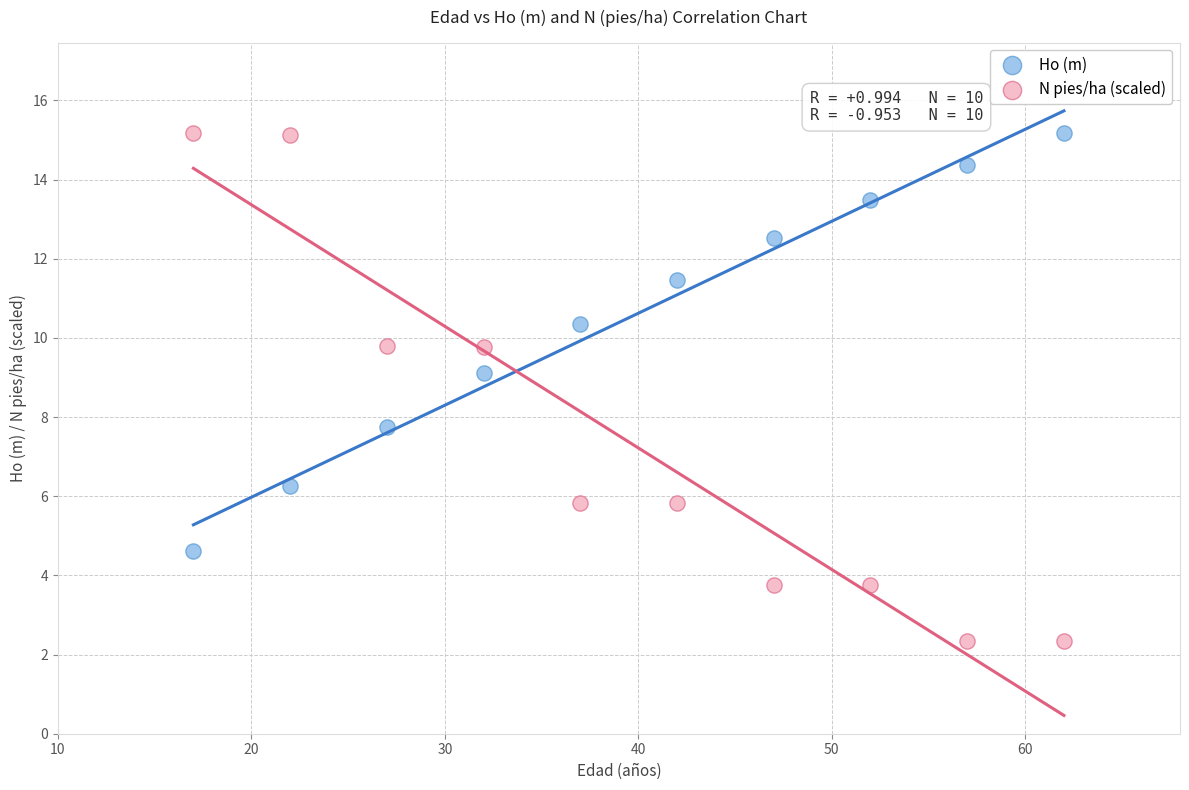

In the N pies/ha (scaled) series, what Y value is closest to 8?

9.8